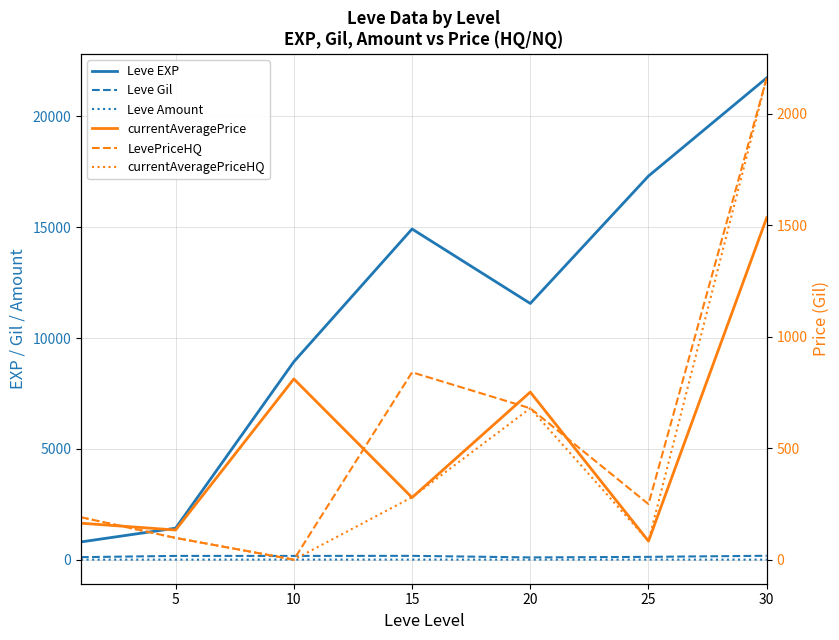

True or false: Leve EXP and LevePriceHQ intersect in this chart.

False